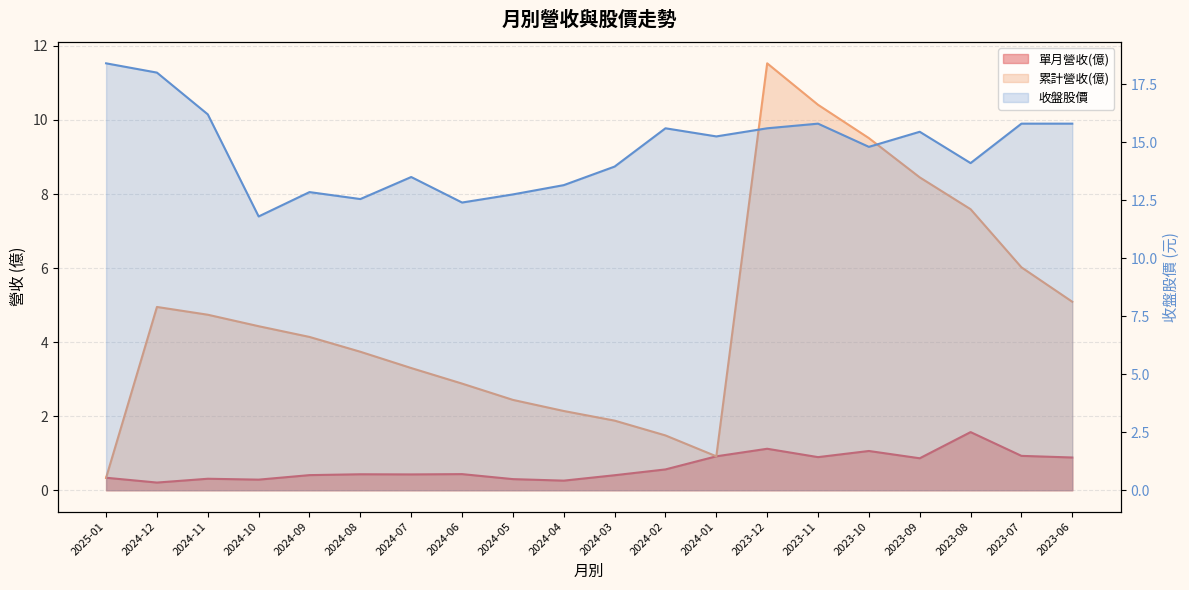

What is the difference between the maximum and minimum values in the 收盤股價 series?

6.6